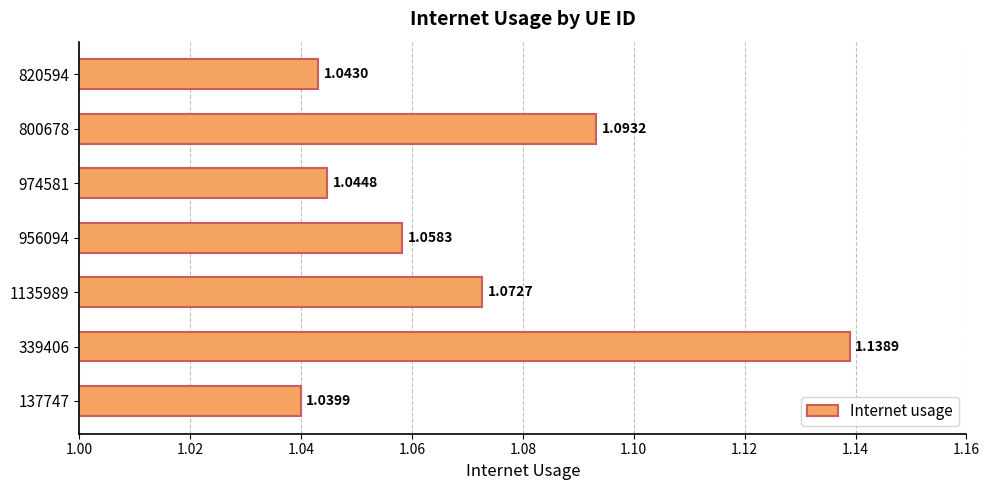

How many values are between 1 and 2?

7